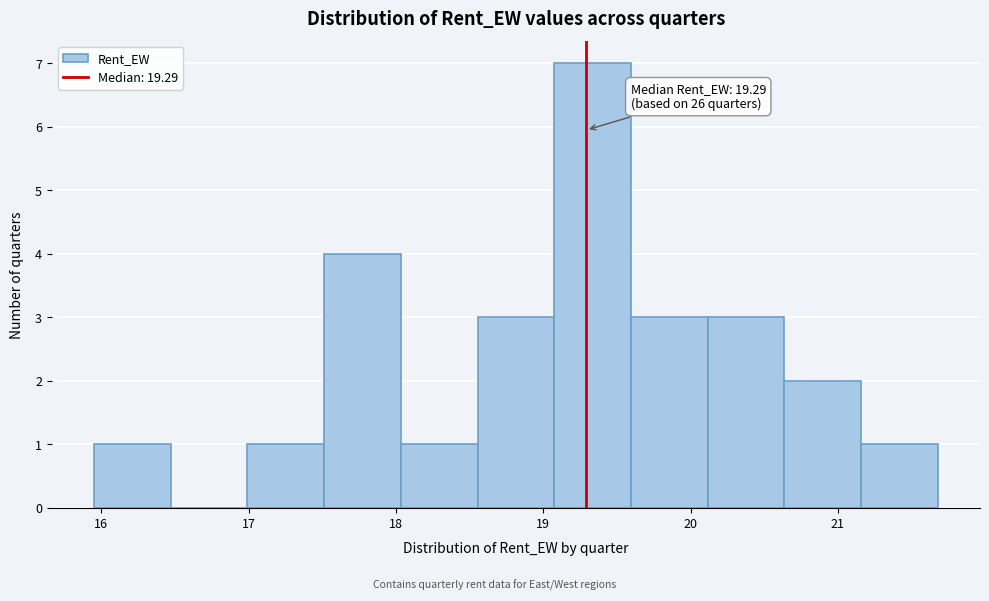

Which range on the x-axis has the tallest bar?

19.1 to 19.6